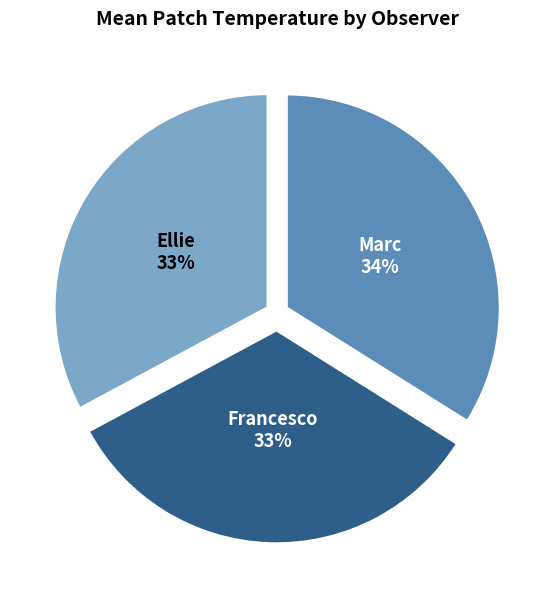

To the nearest percent, what is the combined percentage of Marc and Ellie?

67%